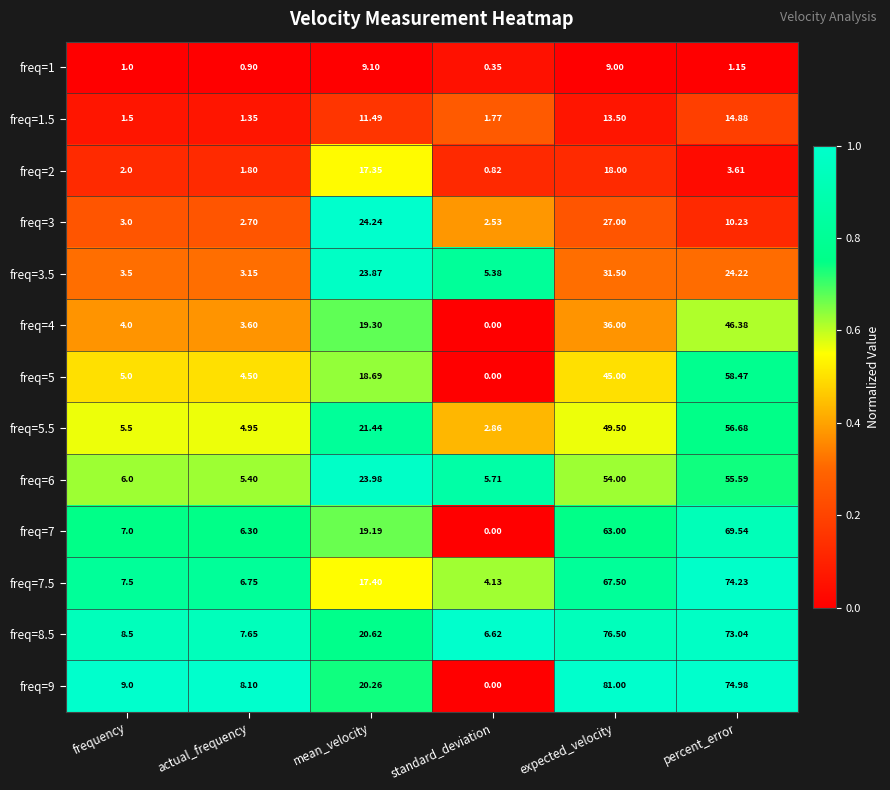

Which series has the largest total across all categories?

freq=9